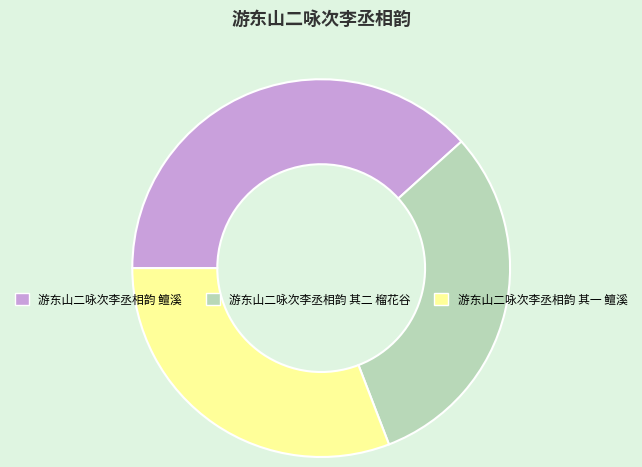

The 游东山二咏次李丞相韵 其一 鳣溪 slice represents 31% of the pie. True or false?

True